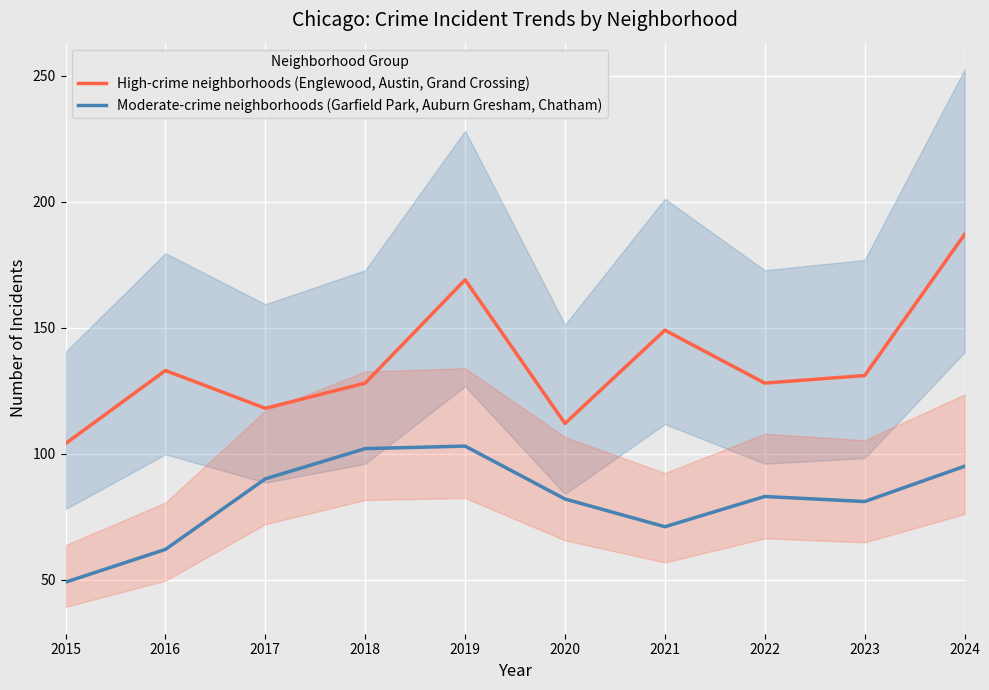

At how many categories does at least one series exceed 127?

7